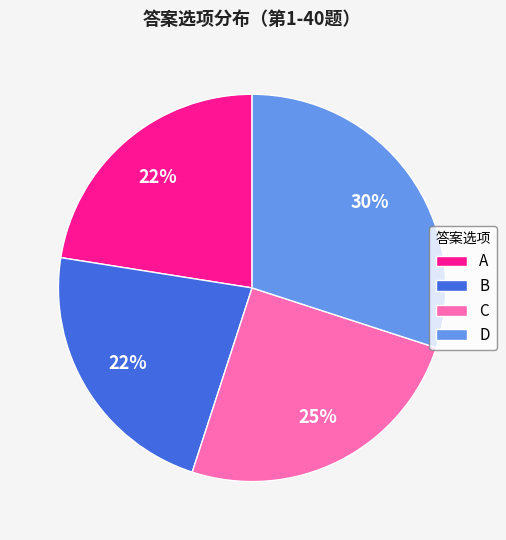

How many segments does this pie chart have?

4